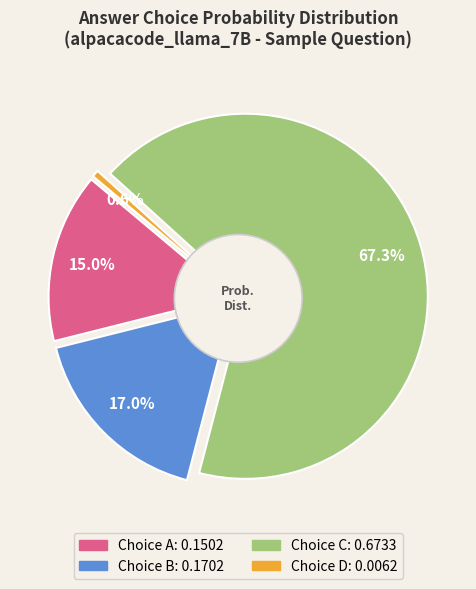

How many segments does this pie chart have?

4